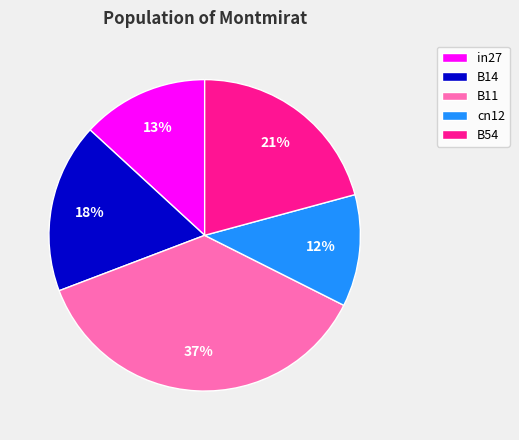

Does B11 account for over 50% of the chart?

No